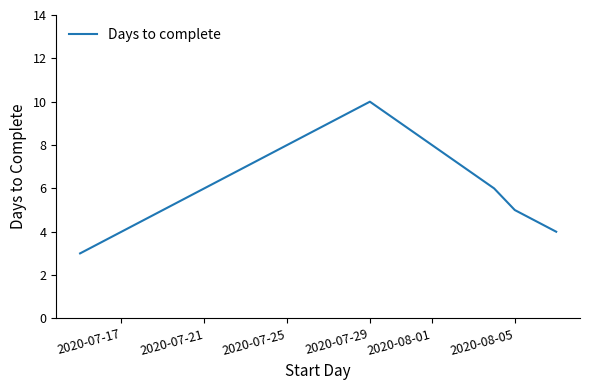

How many series are shown in this chart?

1